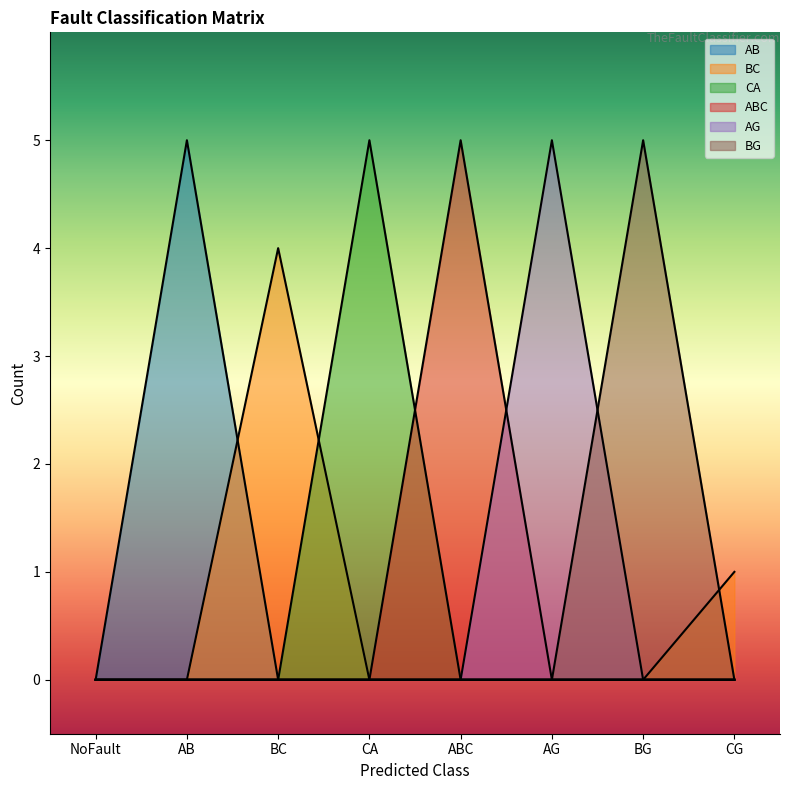

At which category does the chart reach its minimum across all series?

NoFault